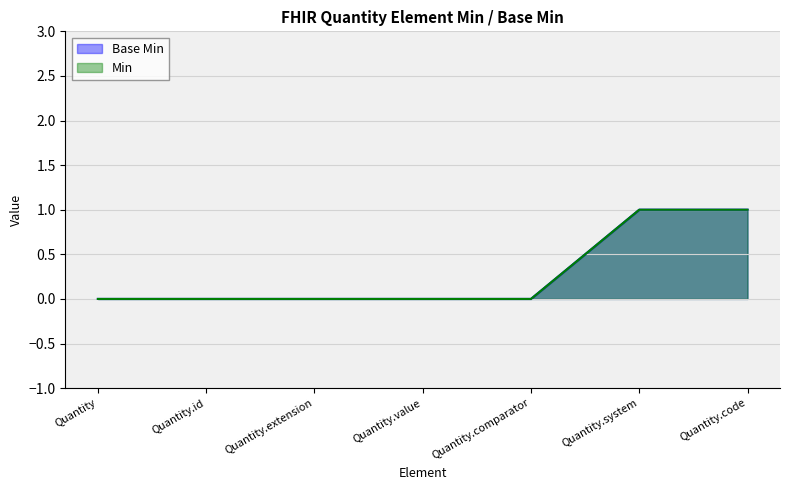

How many values in Min are above zero?

2